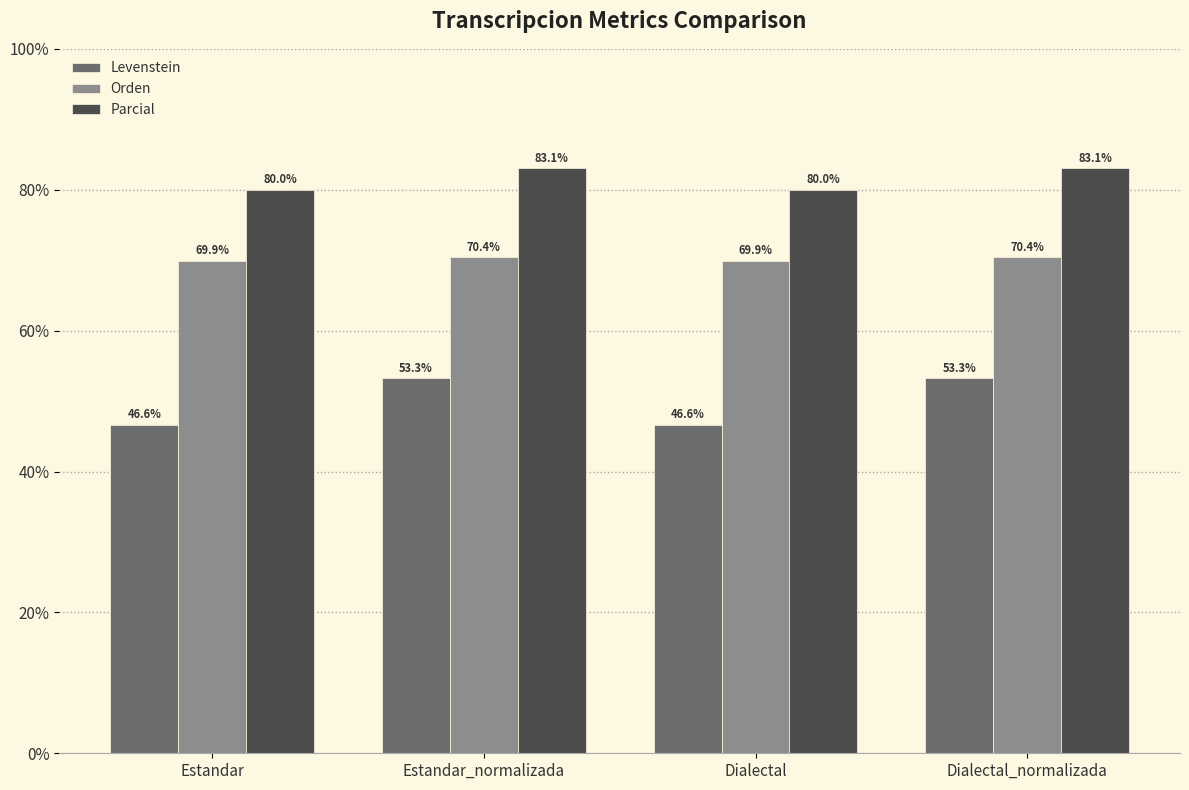

Are the bars grouped side by side (vs. stacked)?

Yes